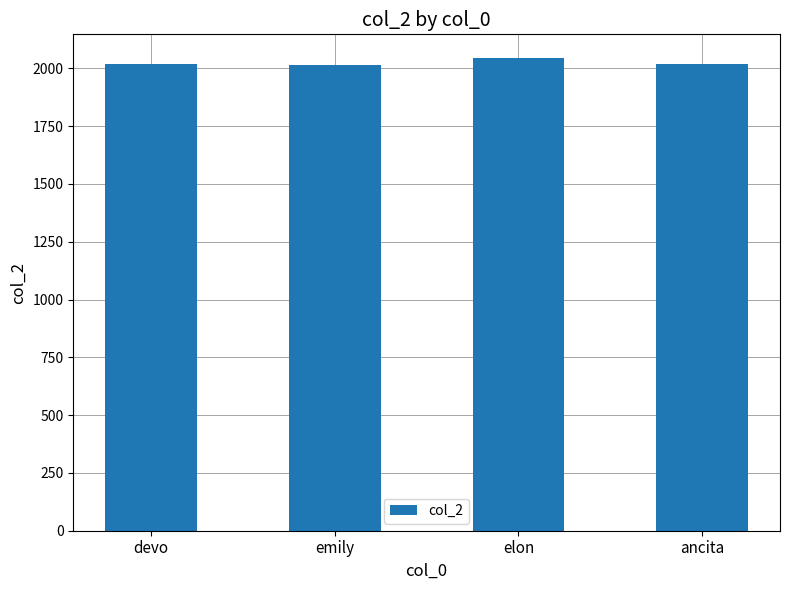

Approximately how many times larger is the value at emily compared to elon?

1.0